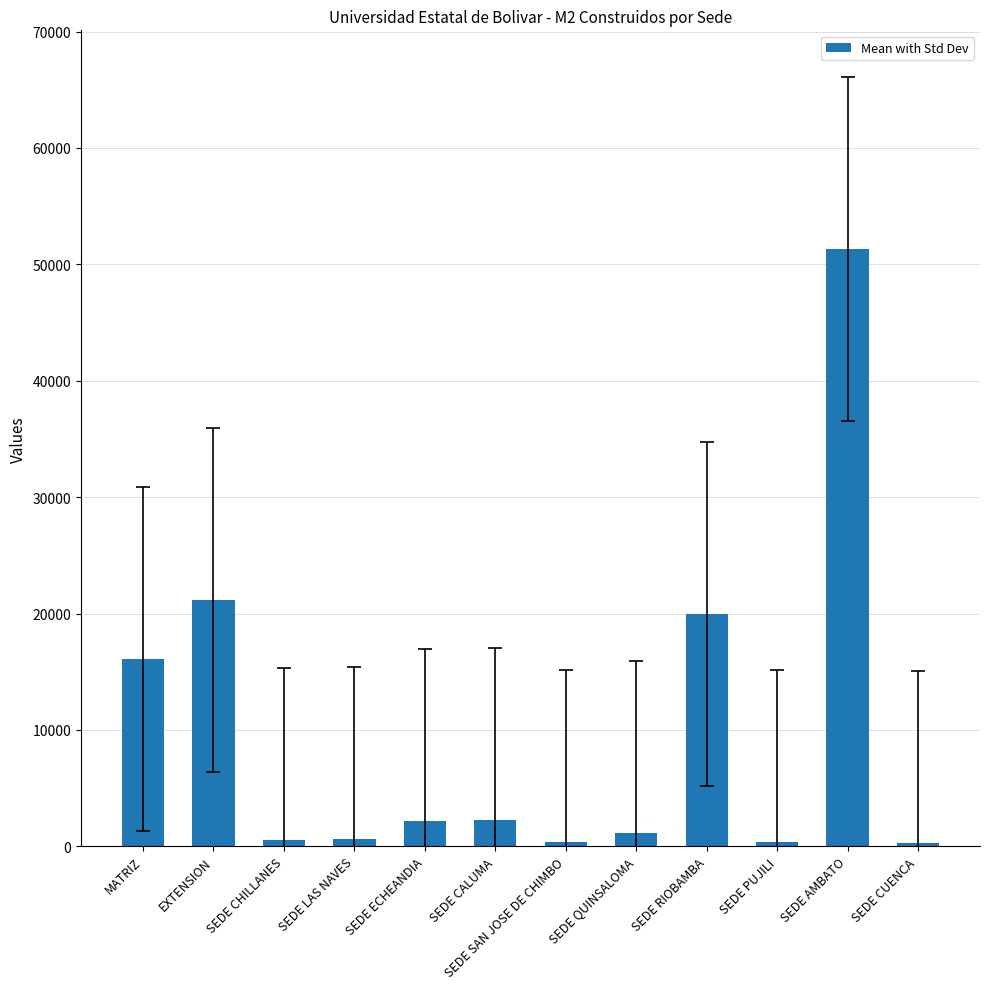

What is the sum of the values at SEDE CALUMA and MATRIZ?

18373